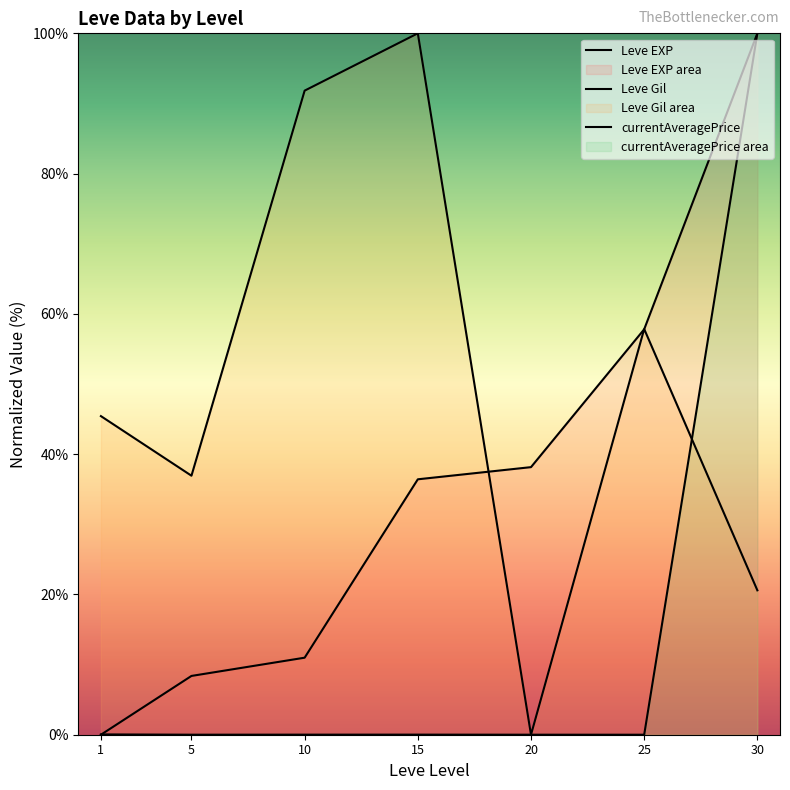

Does the chart have visible grid lines?

No